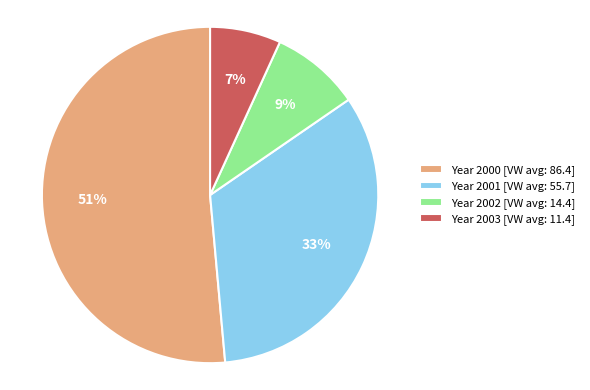

Is it true that Year 2003 [VW avg: 11.4] is 1% of the pie?

False